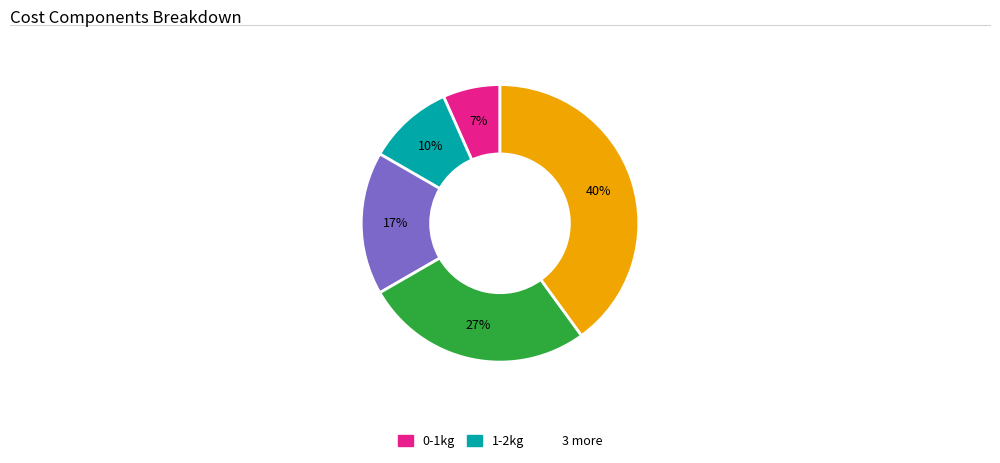

To the nearest percent, what is the difference between the largest and smallest slice percentages?

33%